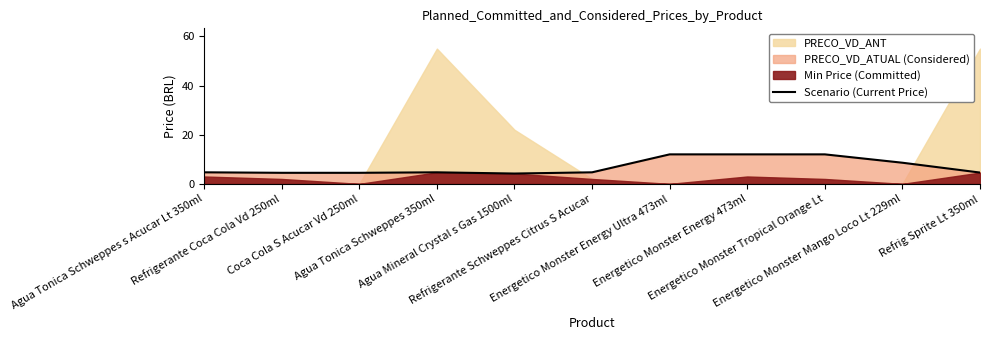

True or false: the data shows 12.0 at Energetico Monster Tropical Orange Lt.

True